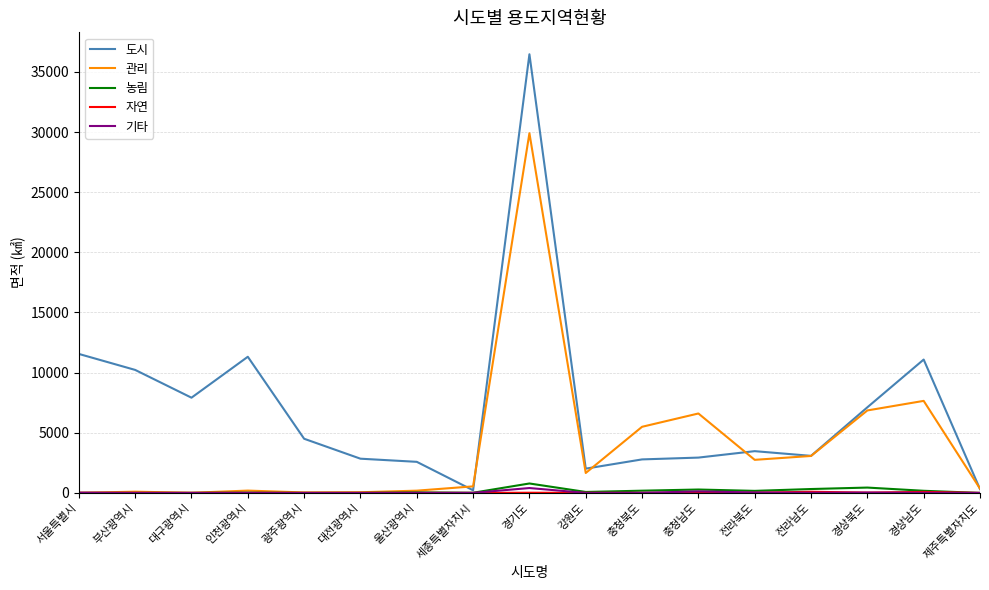

At which category is the sum across all series the highest?

경기도